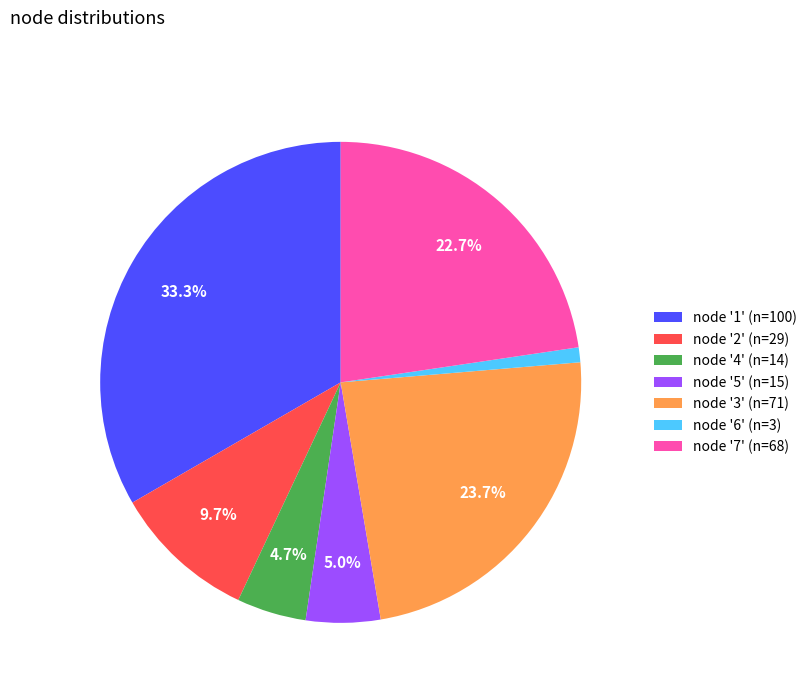

What portion of the pie excludes node '4' (n=14)?

95.3%